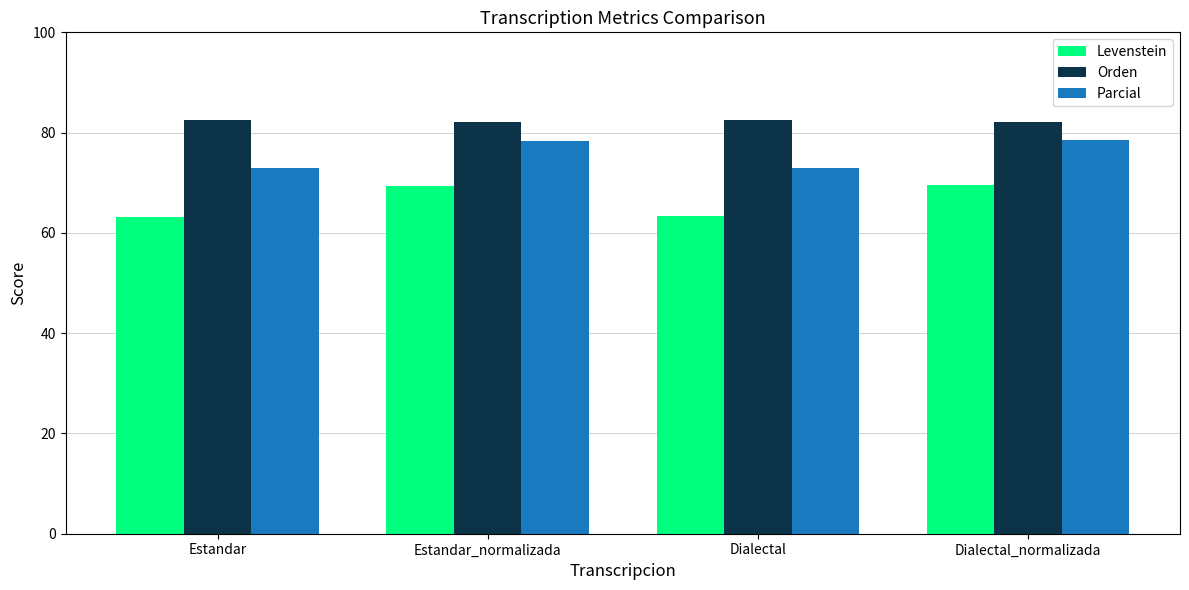

What is the approximate value of Levenstein at Estandar?

63.2